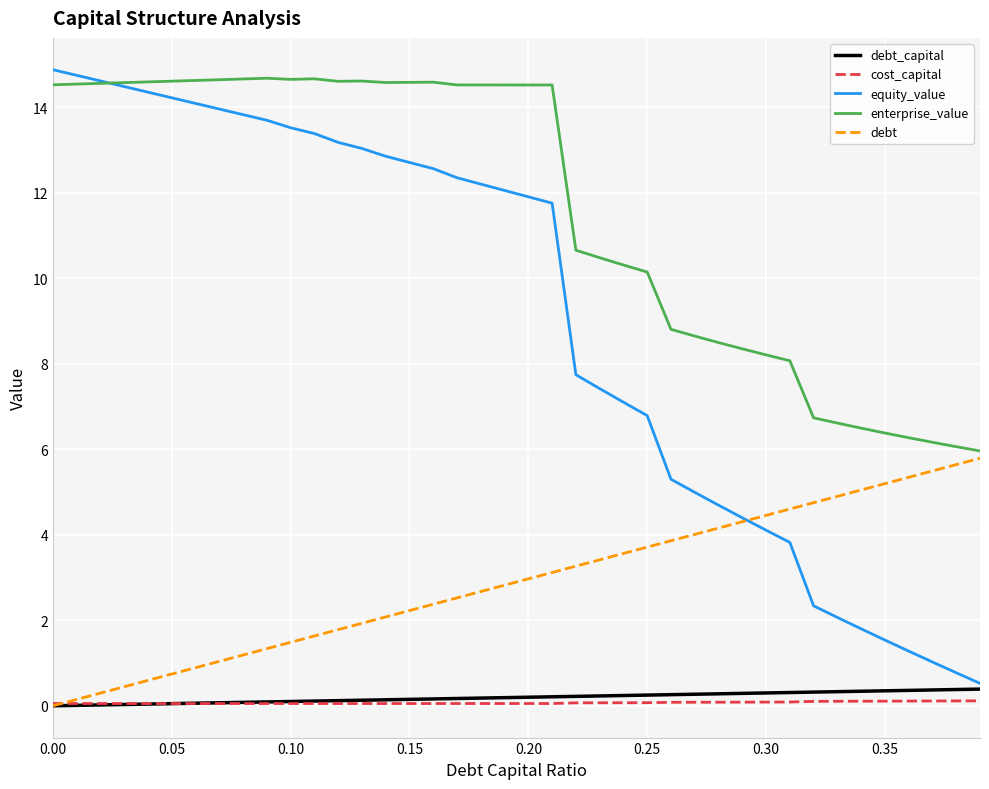

What are all the series names shown in the legend?

debt_capital, cost_capital, equity_value, enterprise_value, debt